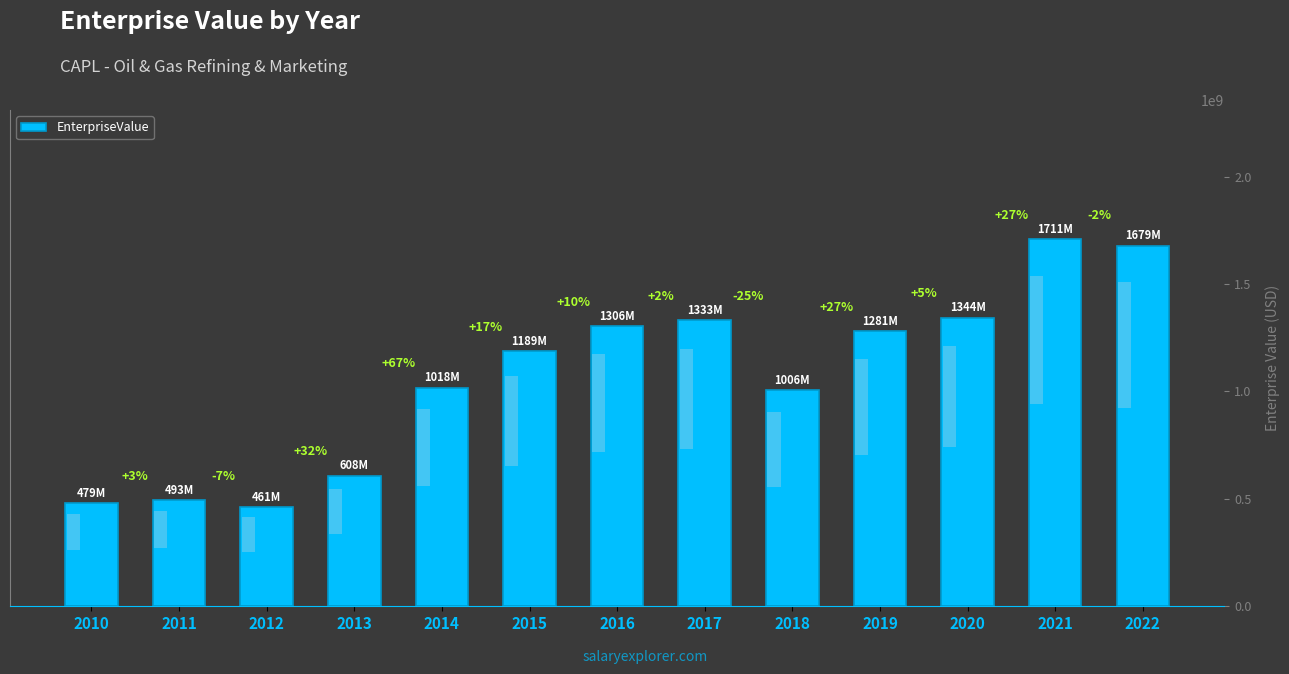

What is the difference between the maximum and minimum values?

1250118144.6